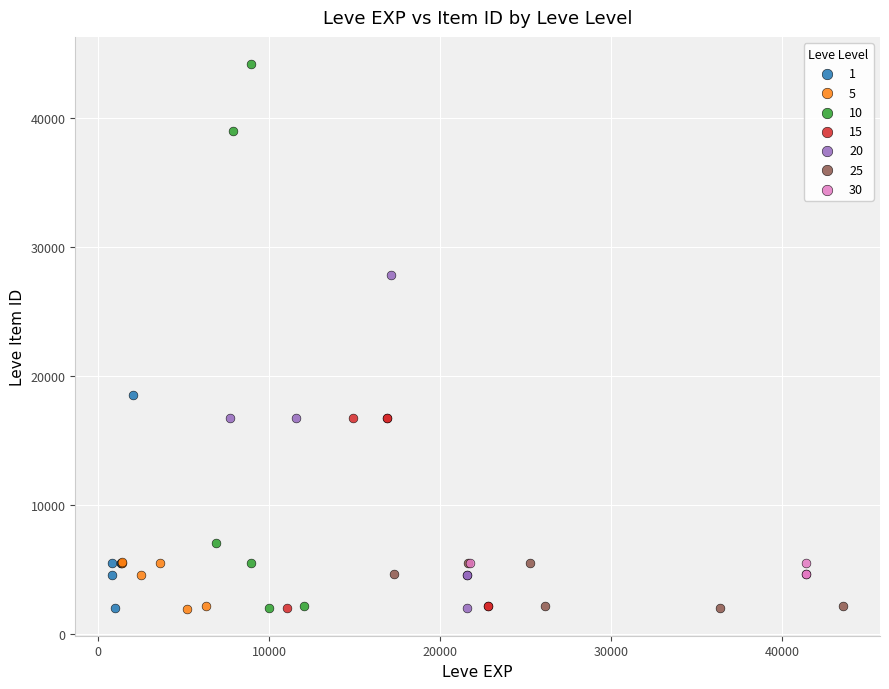

Which series has the widest spread of Y values?

10